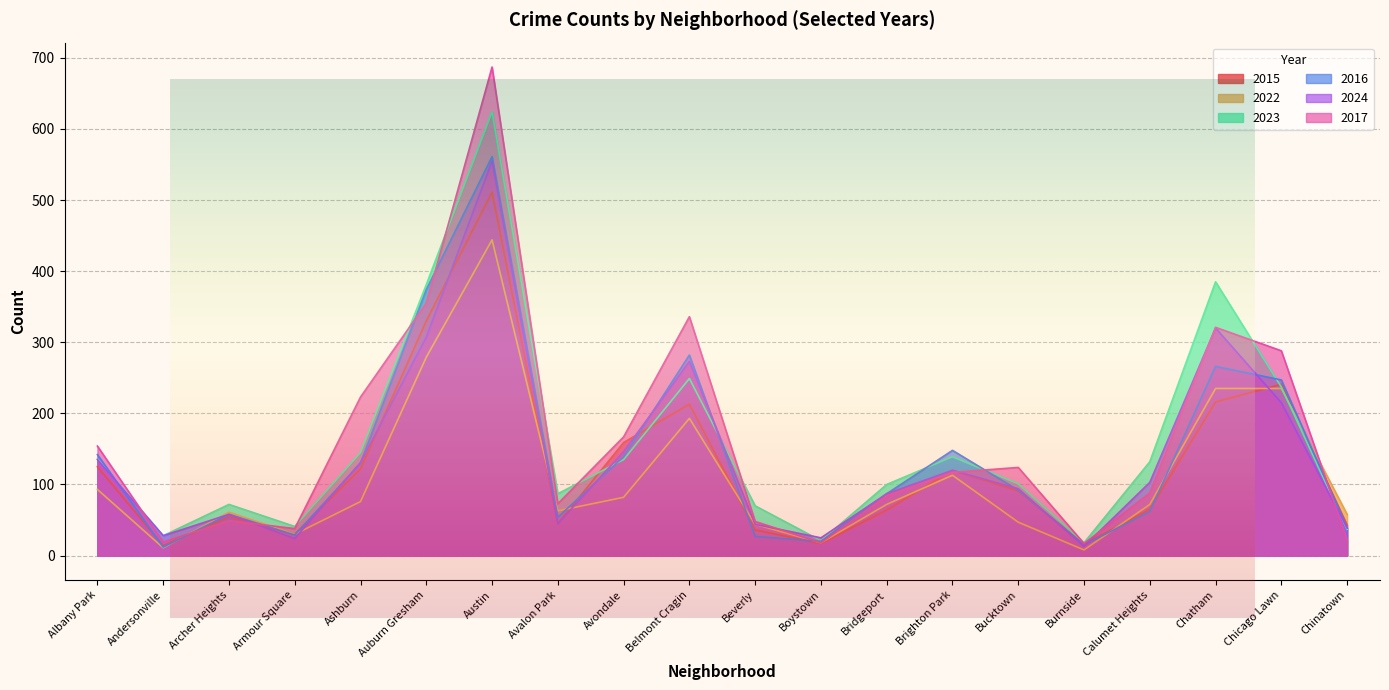

At which category is the sum across all series the highest?

Austin